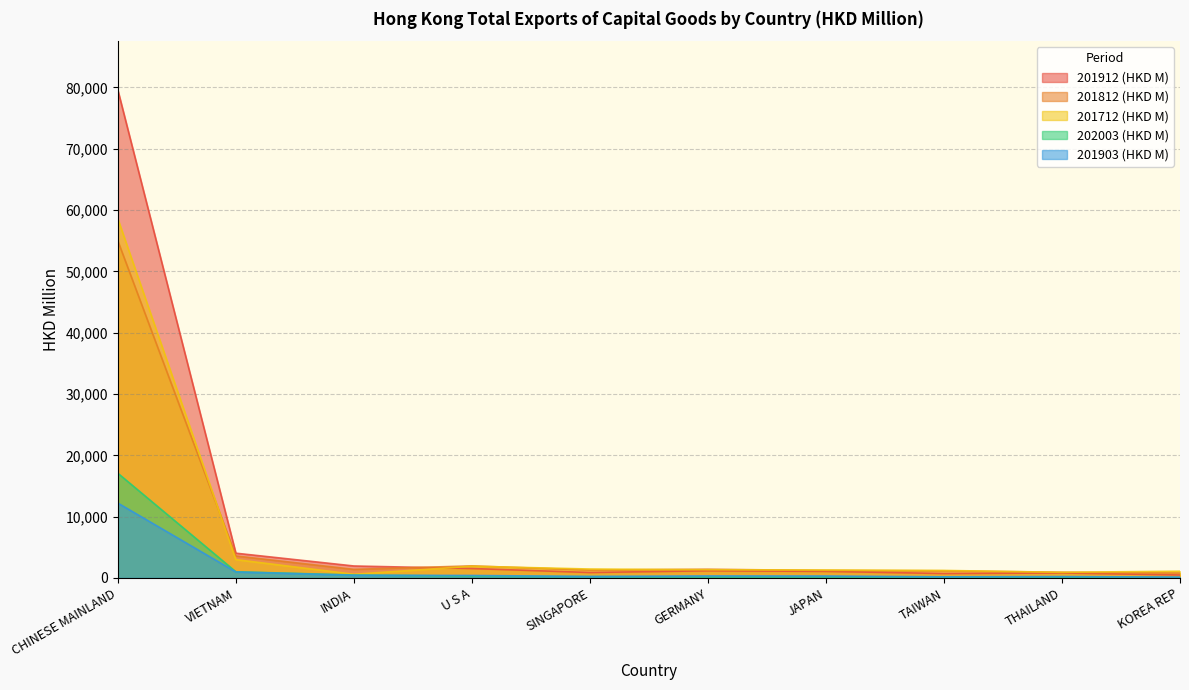

At which label is 201812 (HKD M) closest to 27900?

VIETNAM